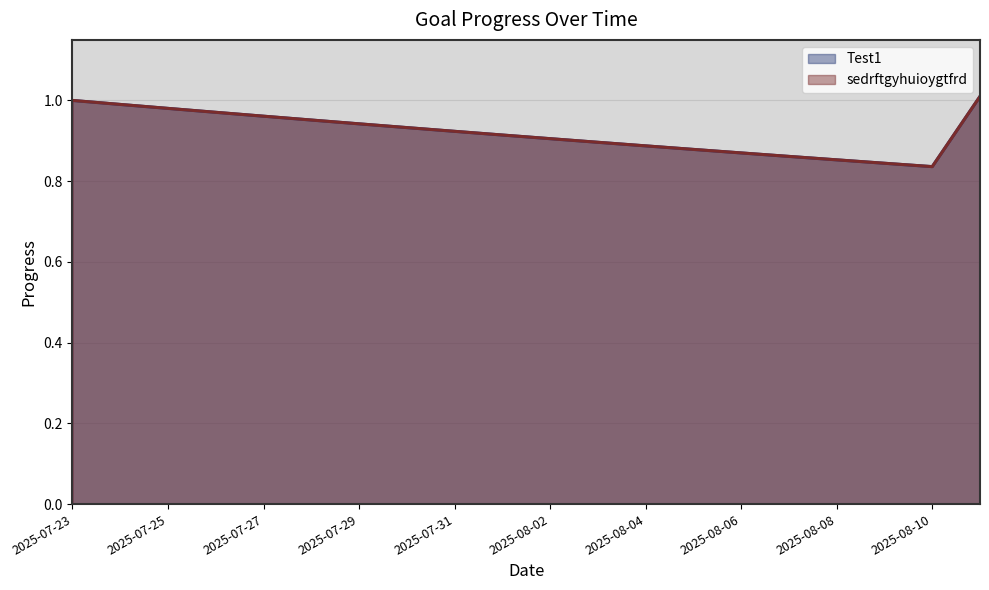

Read the sedrftgyhuioygtfrd value at 2025-07-27.

1.0